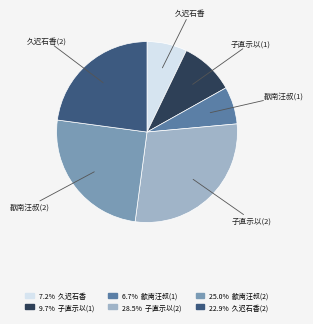

Which slice is the largest?

子直示以(2)